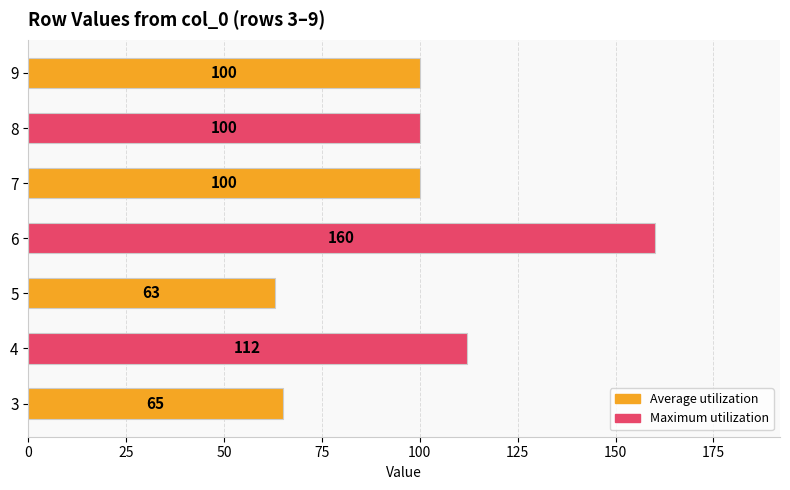

What is the greatest value displayed?

160